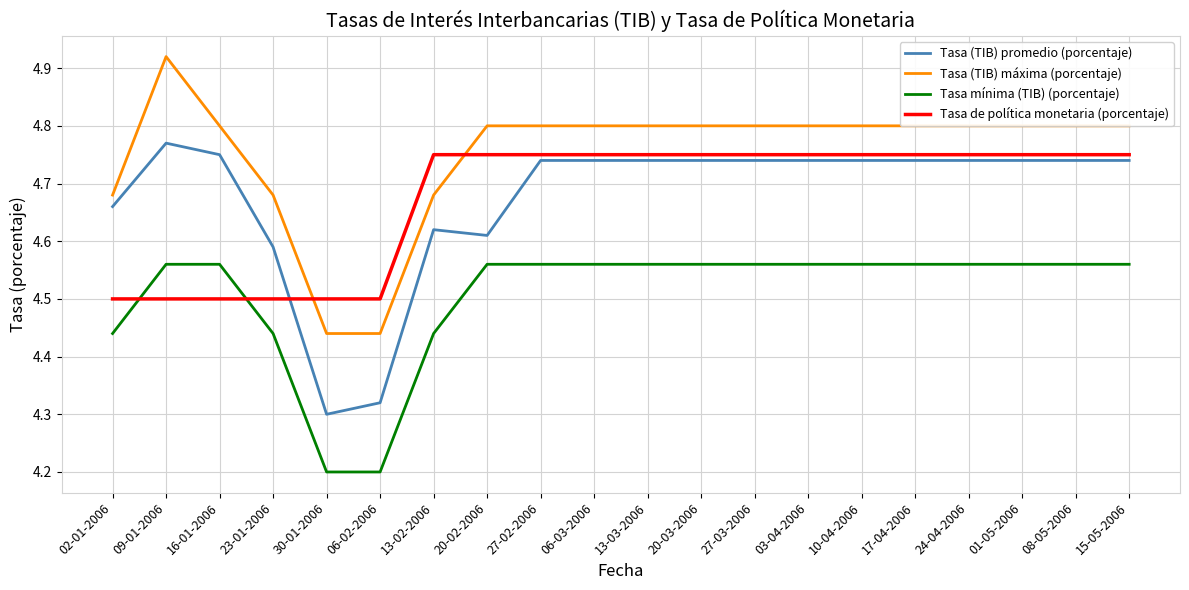

At which category does the chart reach its peak across all series?

09-01-2006